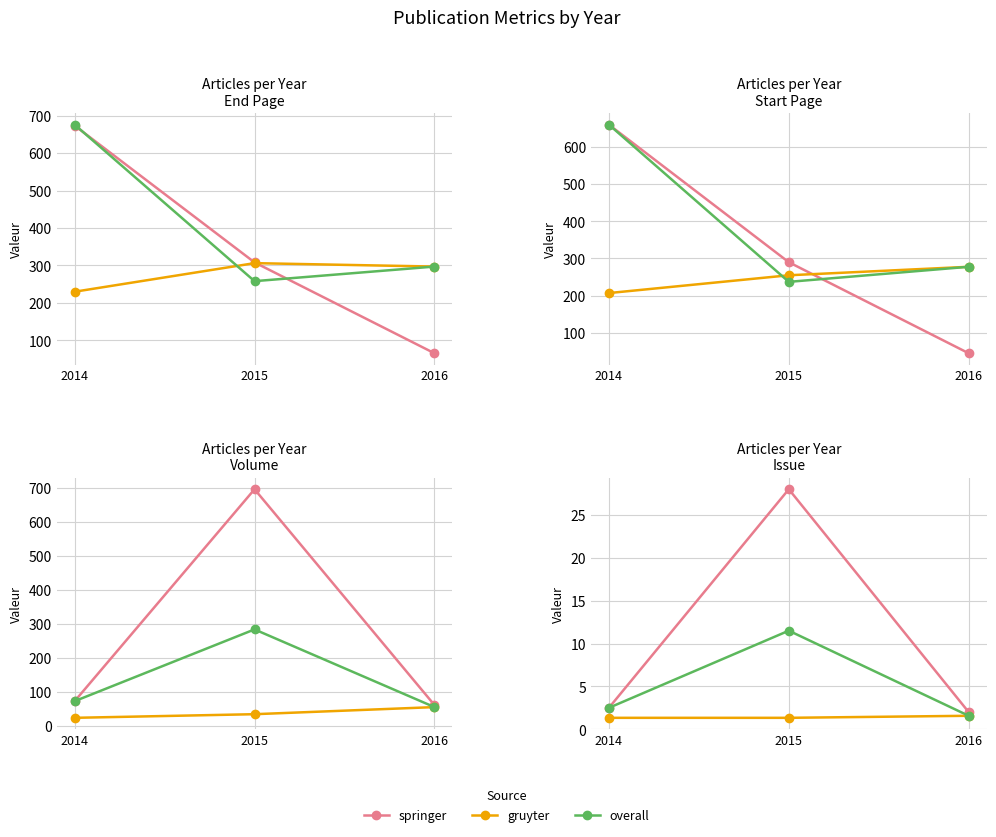

Does the chart display data point markers on the line(s)?

Yes